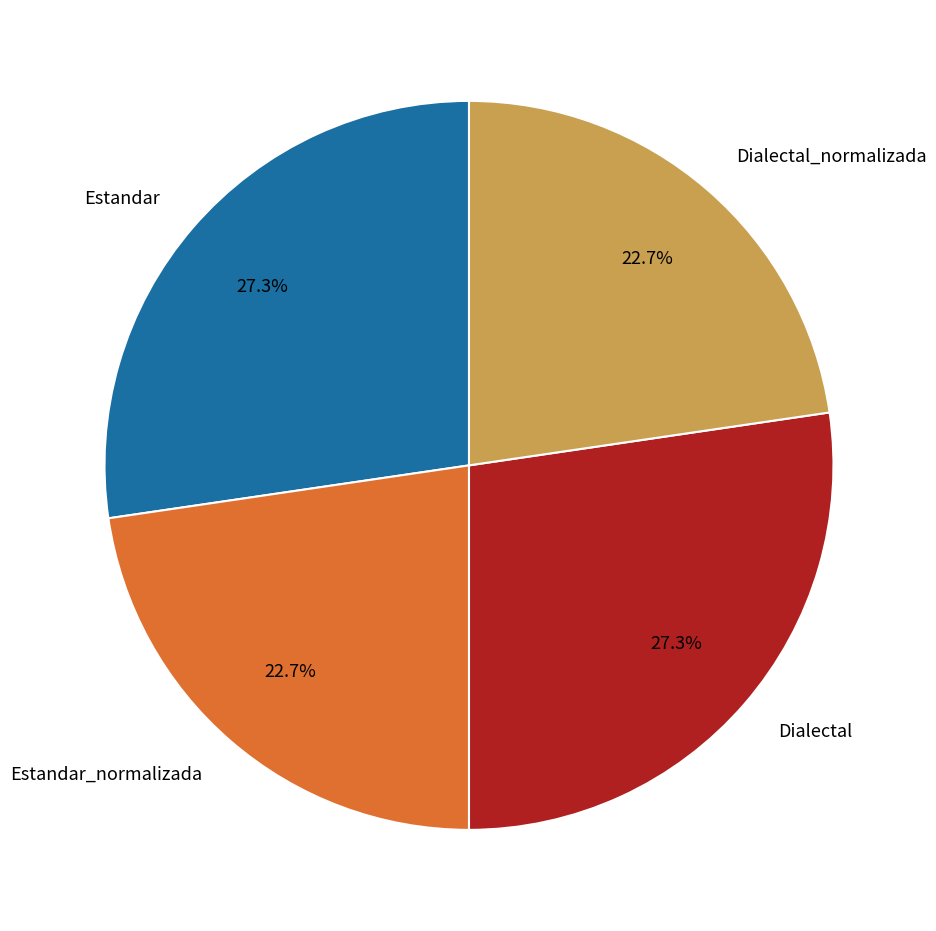

To the nearest percent, what percentage of the pie is Estandar?

27%